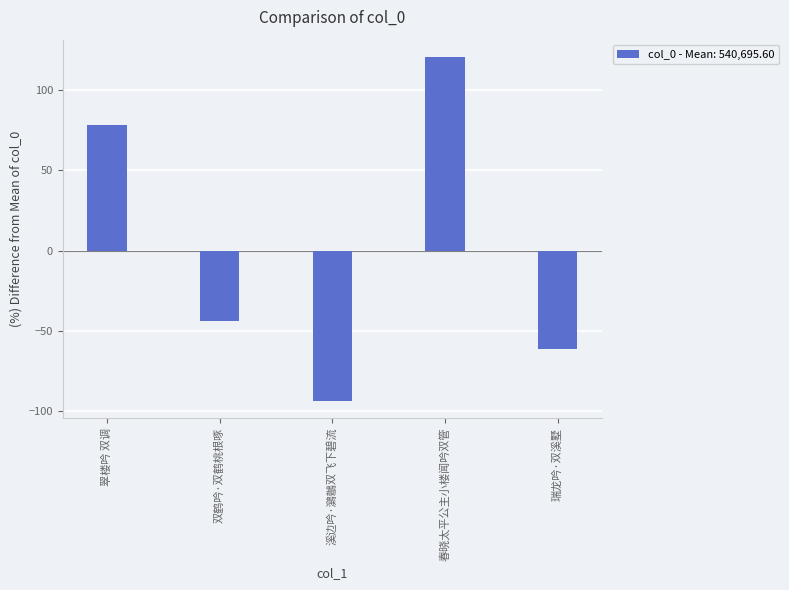

How many values are below zero?

3